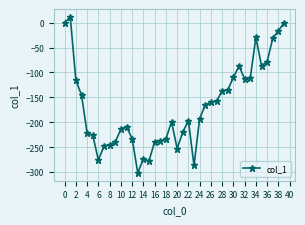

True or false: the data has more than 1 interior local peaks.

True